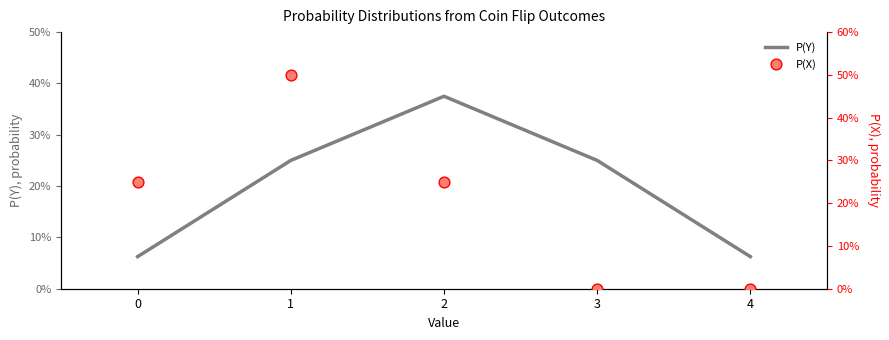

Which series reaches the minimum Y coordinate?

P(X)